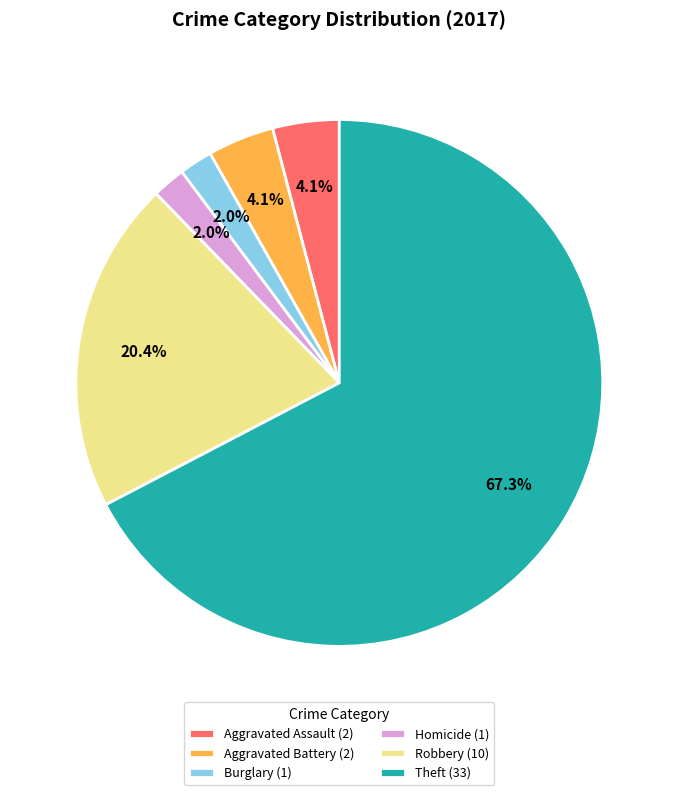

What is the largest slice in the pie chart?

Theft (33)